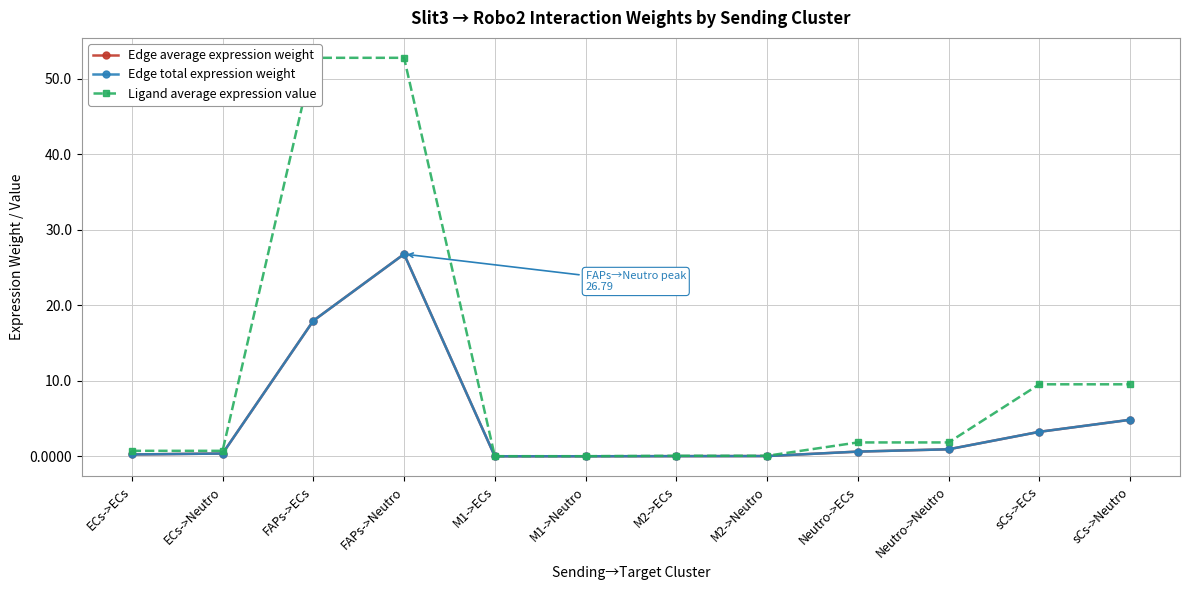

Between M1->ECs and M2->ECs, which is larger?

M2->ECs